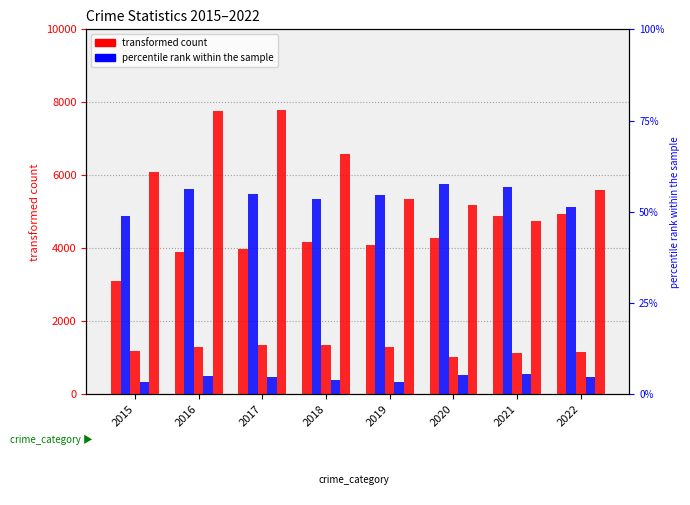

Rank the series at 2016 from lowest to highest value.

Homicide, Criminal Sexual Assault, Aggravated Assault, Aggravated Battery, Robbery